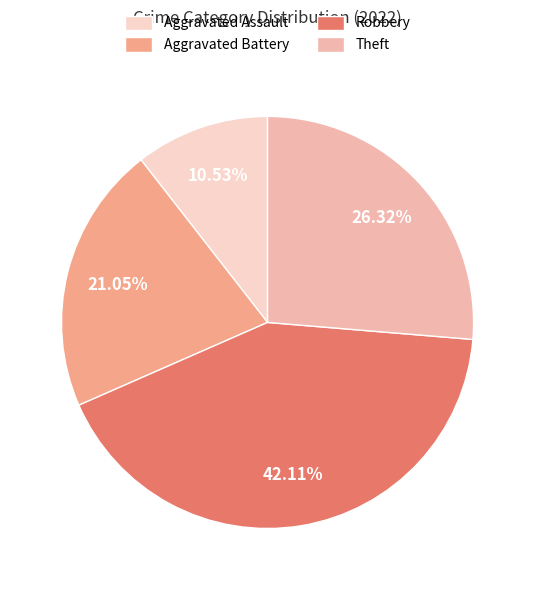

What is the largest slice in the pie chart?

Robbery